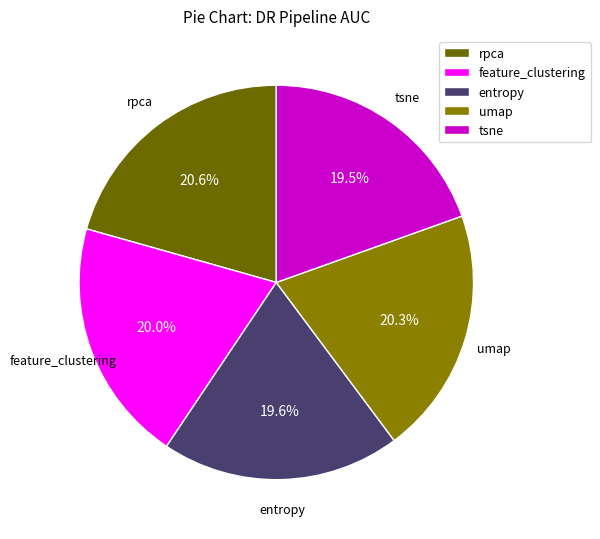

What is the largest slice in the pie chart?

feature_clustering